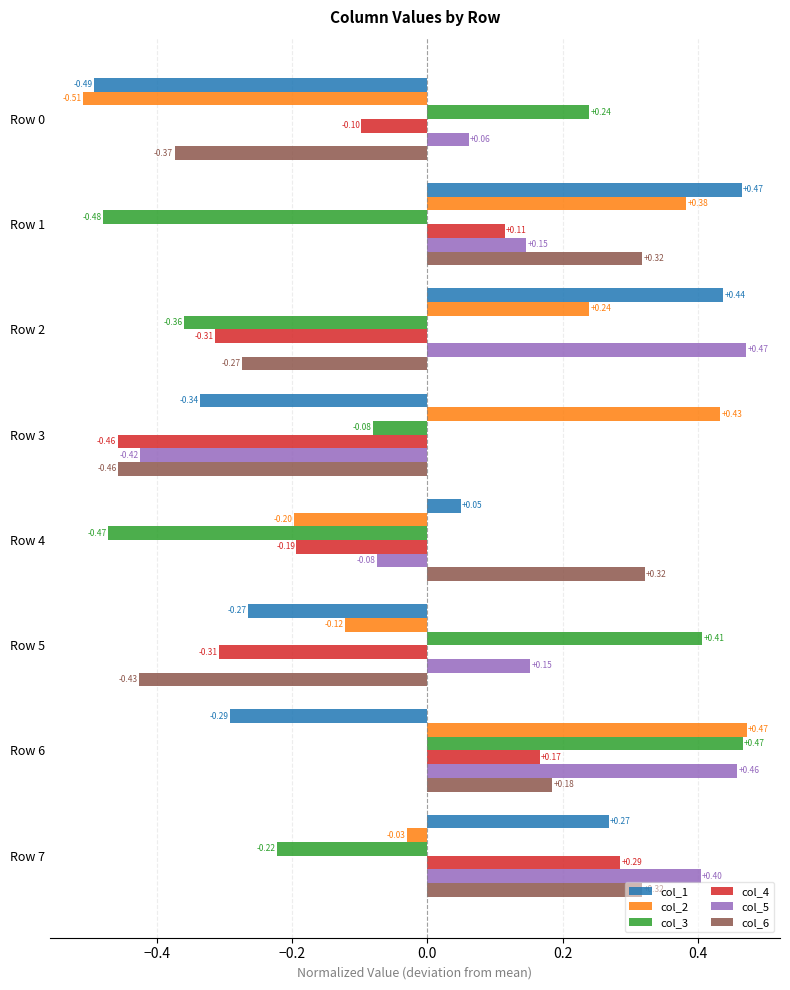

Which series has the largest range (max minus min)?

col_2